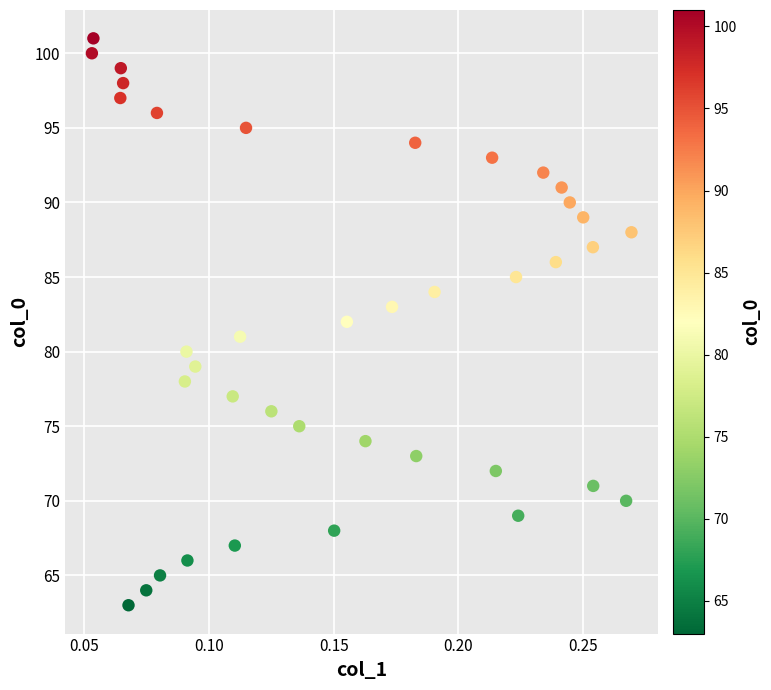

What is the range of Y values (max minus min)?

38